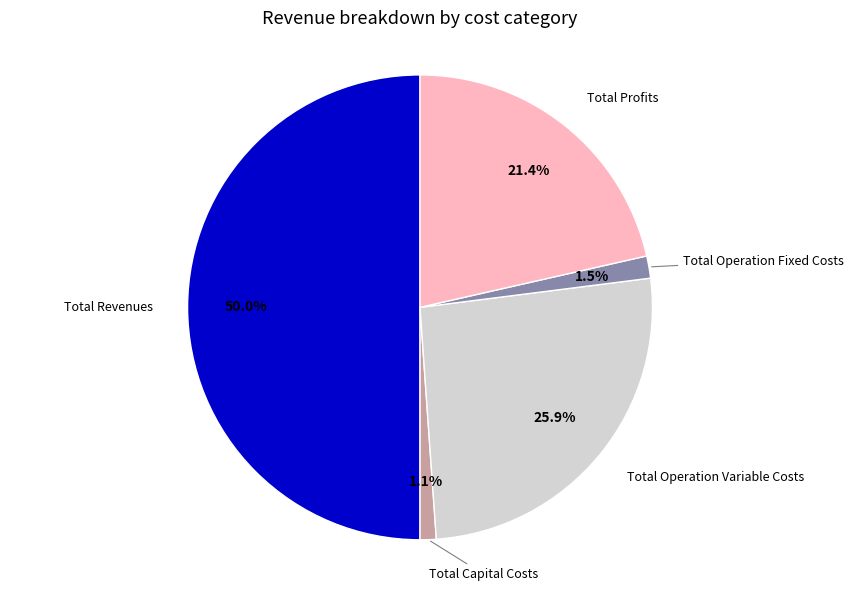

How many segments does this pie chart have?

5